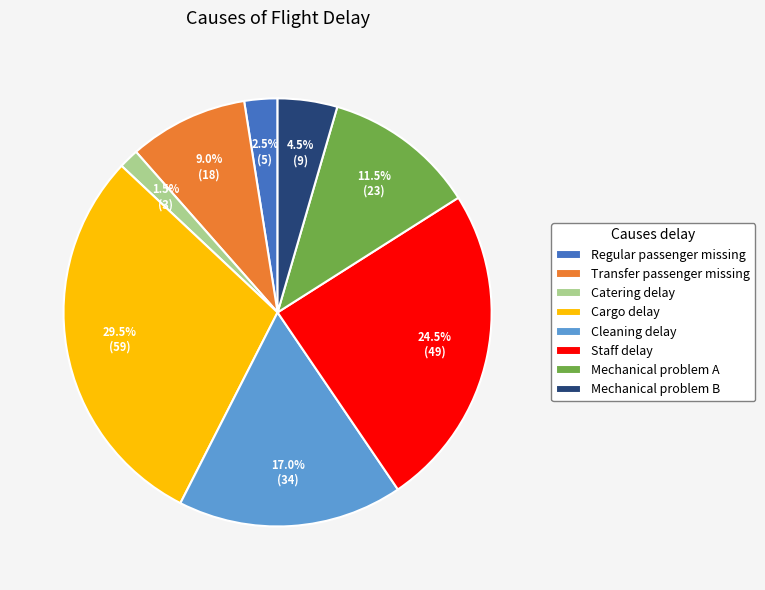

How much of the chart is everything except Catering delay?

98.5%